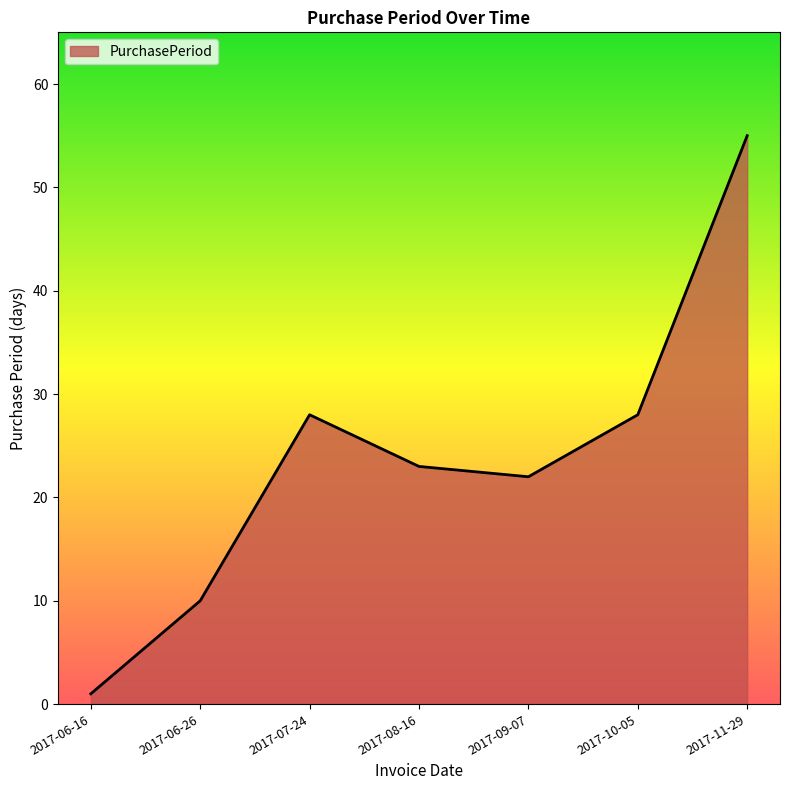

What position from the left is 2017-11-29?

7